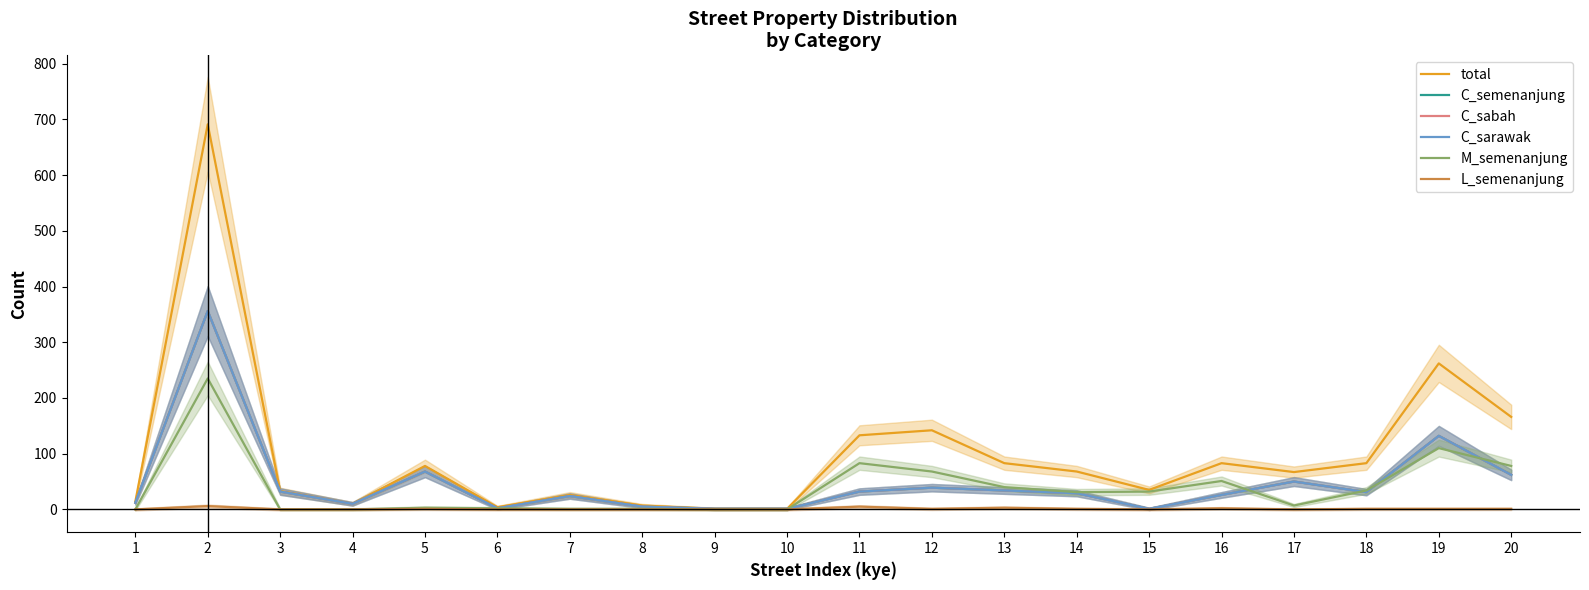

Which has a higher value, 12 or 20?

20